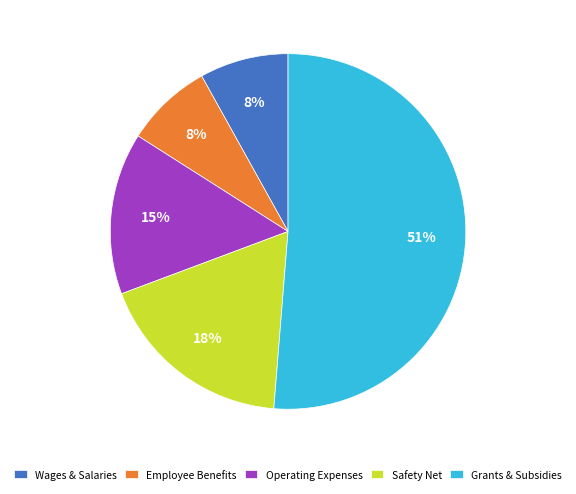

Which has a higher value, Employee Benefits or Safety Net?

Safety Net